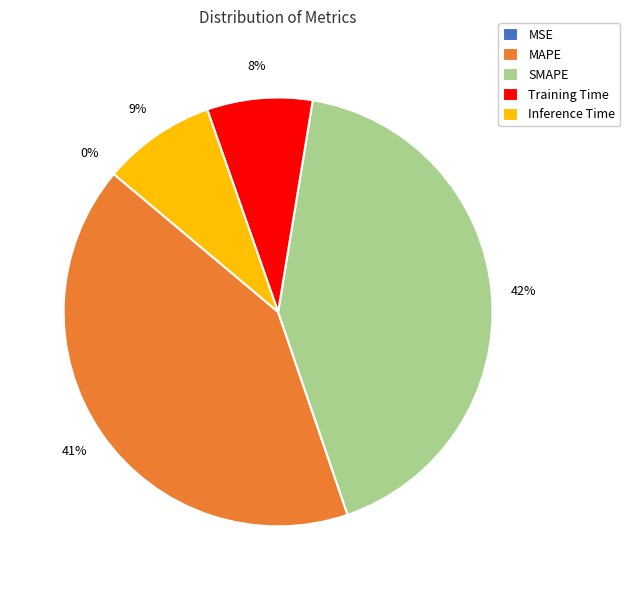

To the nearest percent, what is the combined percentage of MAPE and Inference Time?

50%